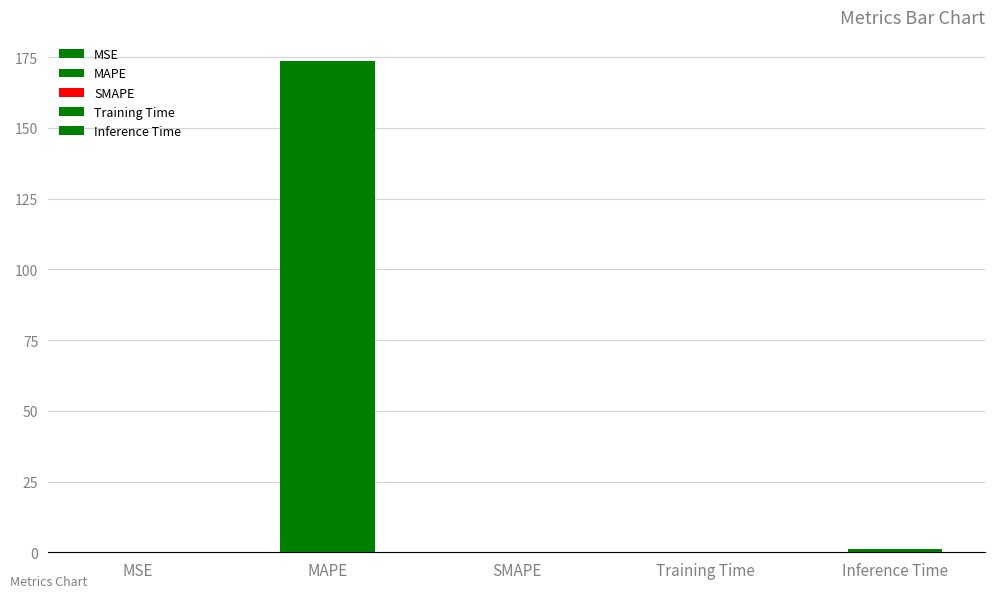

What position from the left is Inference Time?

5